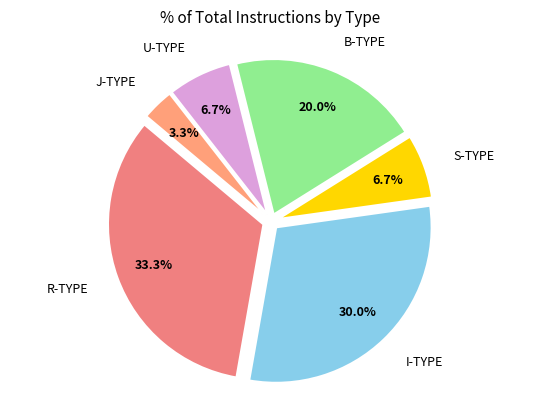

To the nearest percent, what is the difference between the largest and smallest slice percentages?

30%